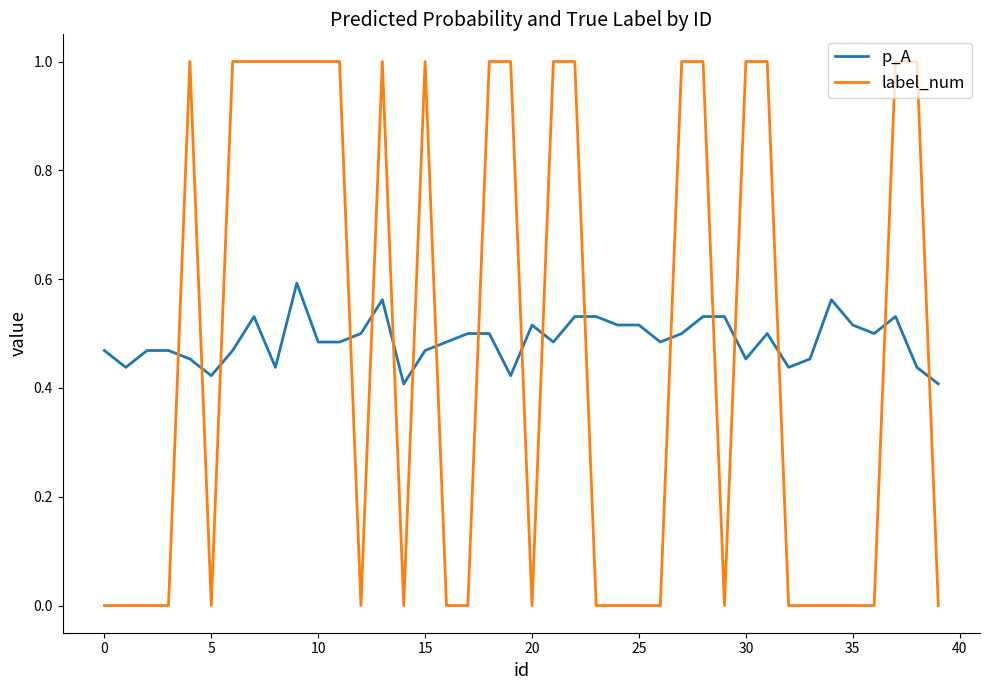

Which series has the largest total across all categories?

p_A